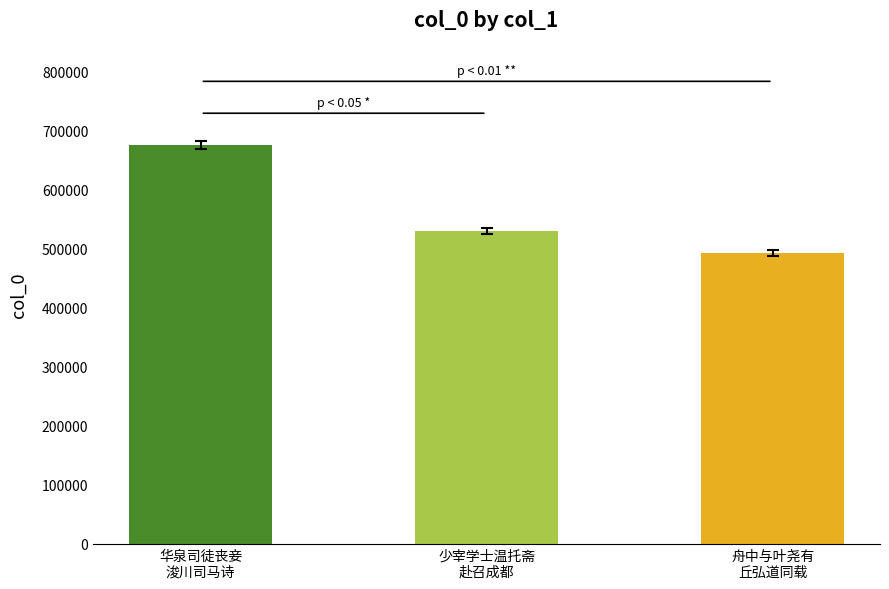

The chart shows a value of 319470 at 舟中与叶尧有
丘弘道同载. True or false?

False